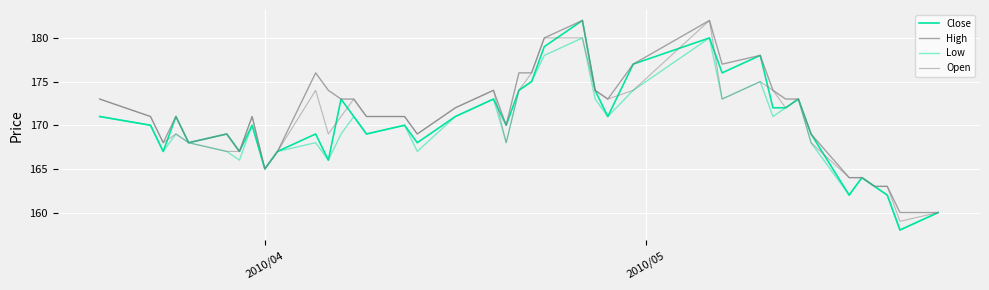

How many lines are shown in the chart?

4